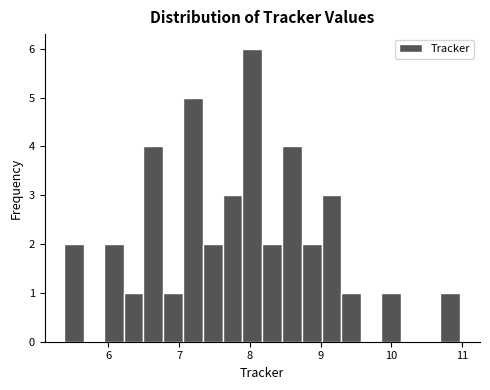

Around what value on the x-axis is the tallest bar? Give the approximate position of its centre, as read against the axis.

8.0